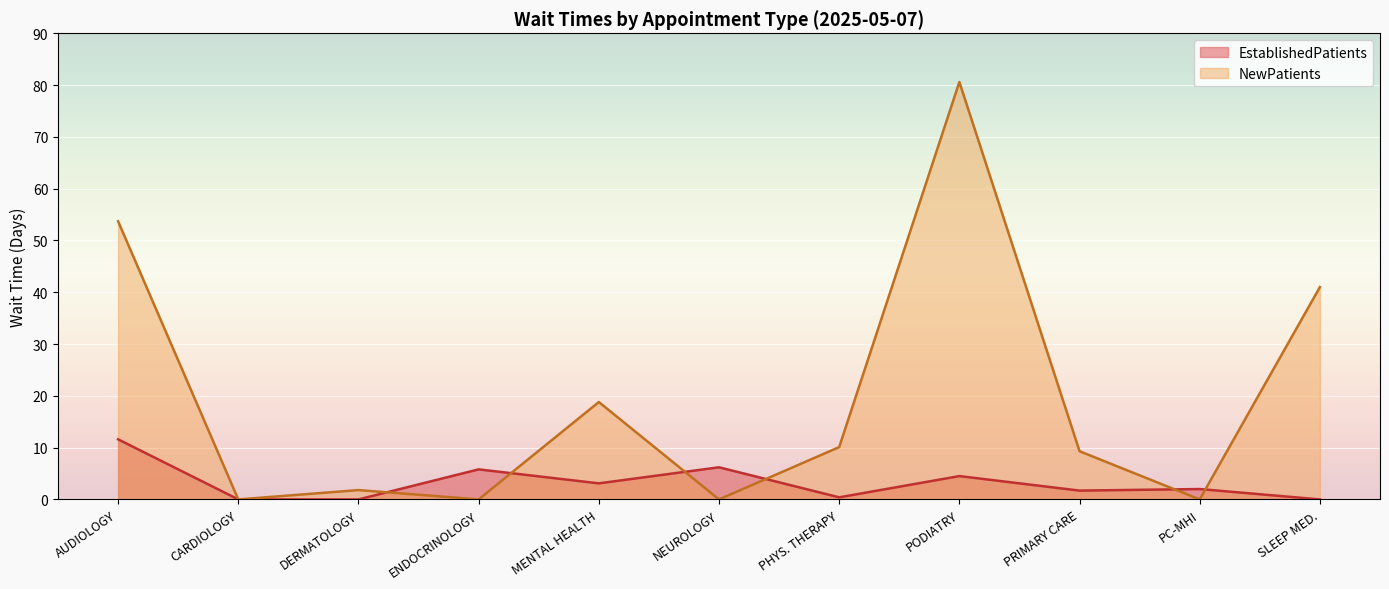

How many times do NewPatients and EstablishedPatients cross each other?

6